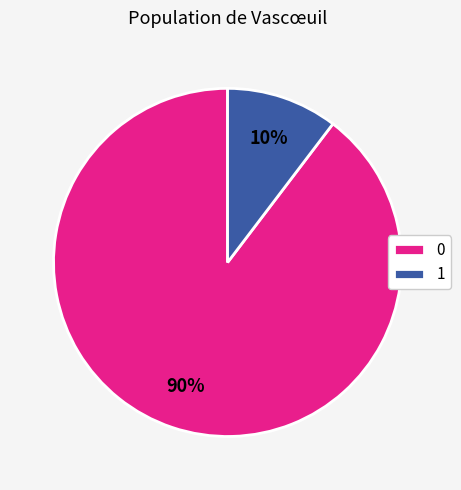

Count the number of slices in the pie.

2